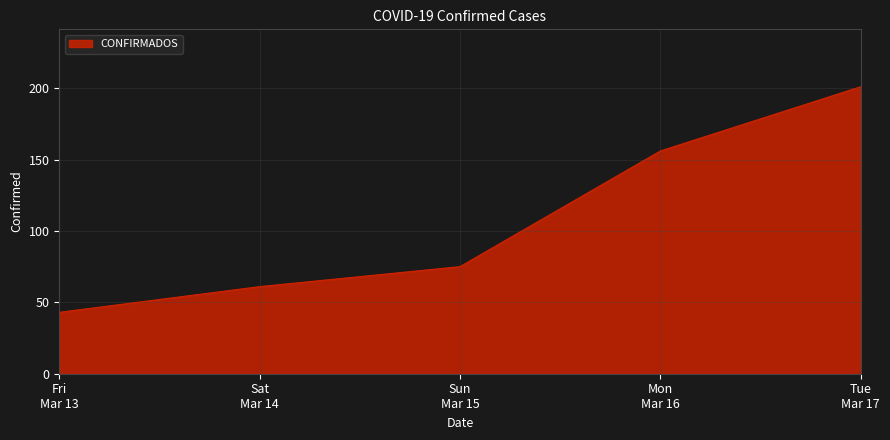

True or false: there are more than 2 points higher than both neighbors.

False